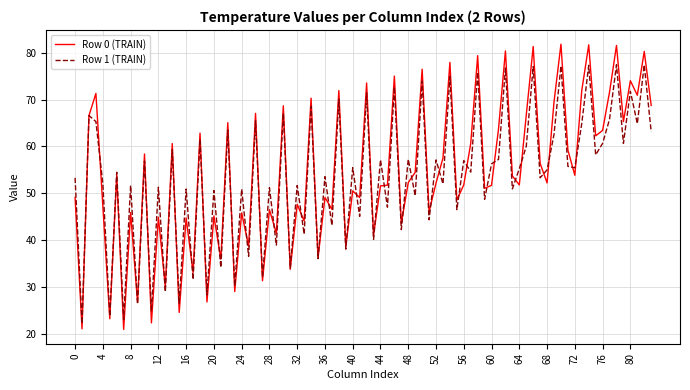

What is the minimum value shown in the chart?

20.9